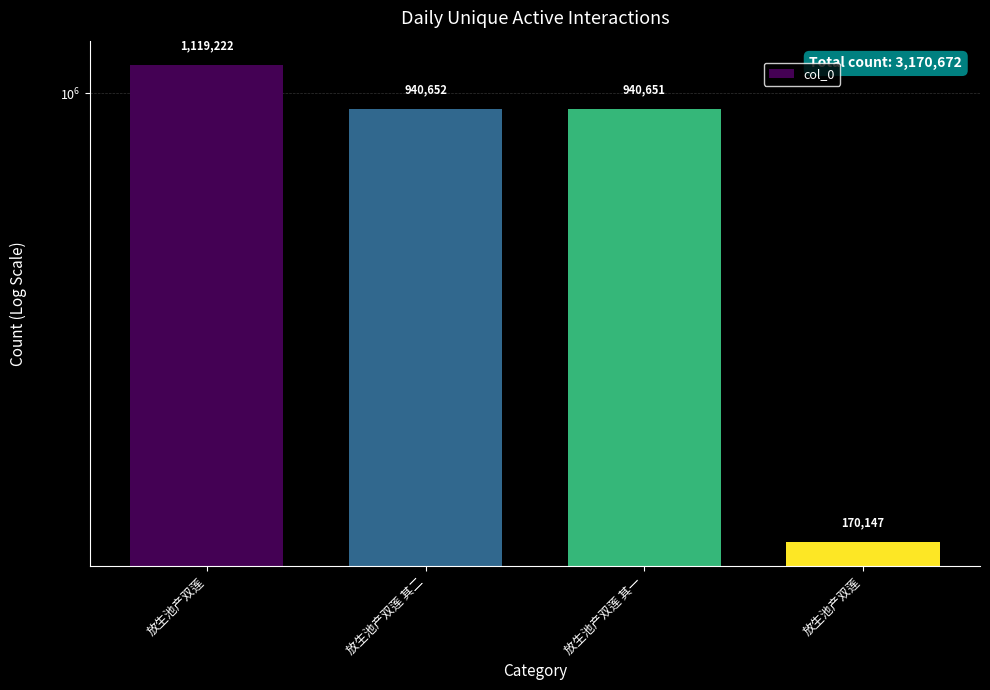

Is it true that the value at 放生池产双莲 is 53167?

False